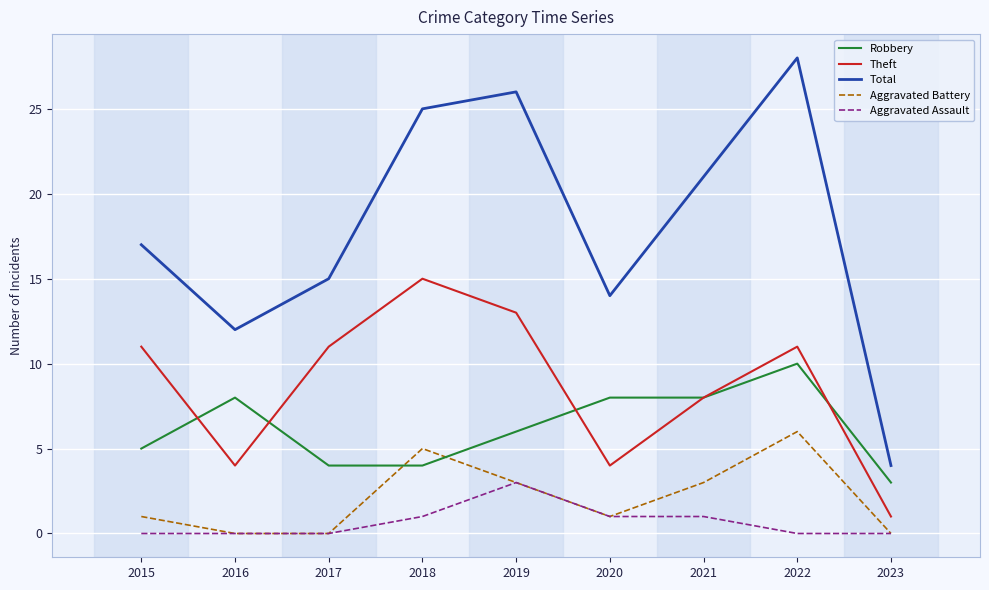

Is the value of Aggravated Battery at 2023 greater than the value of Robbery at 2016?

No